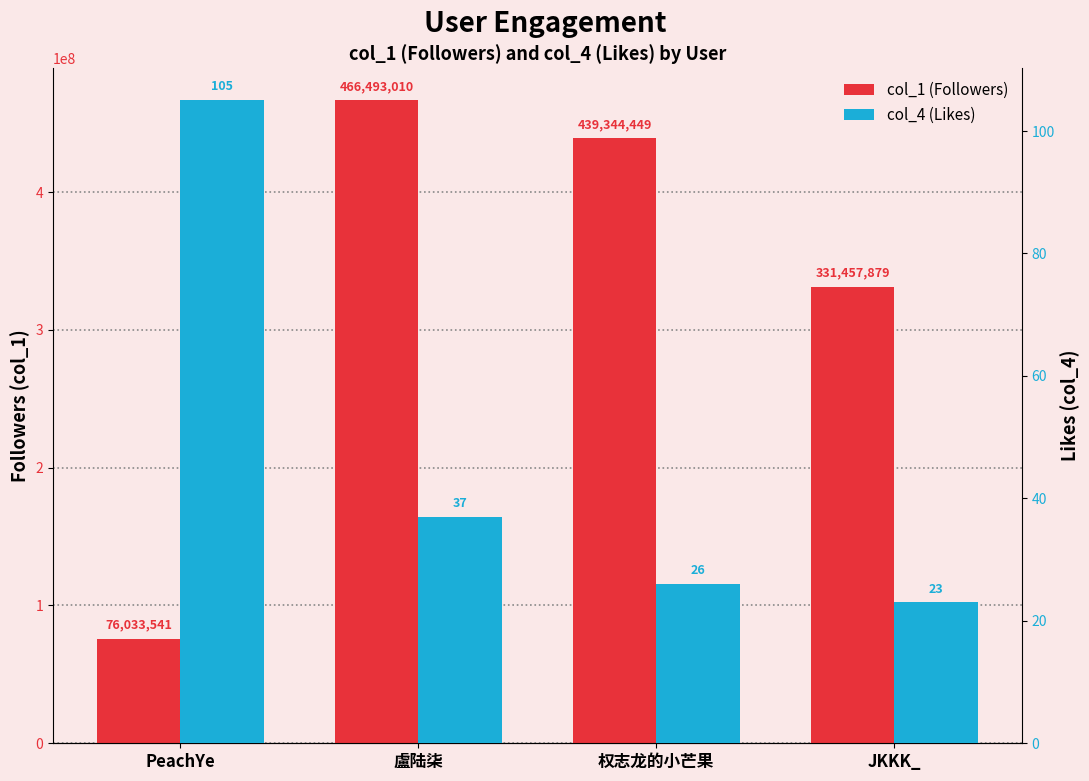

Rank the series by their maximum value, from highest to lowest.

col_1 (Followers), col_4 (Likes)